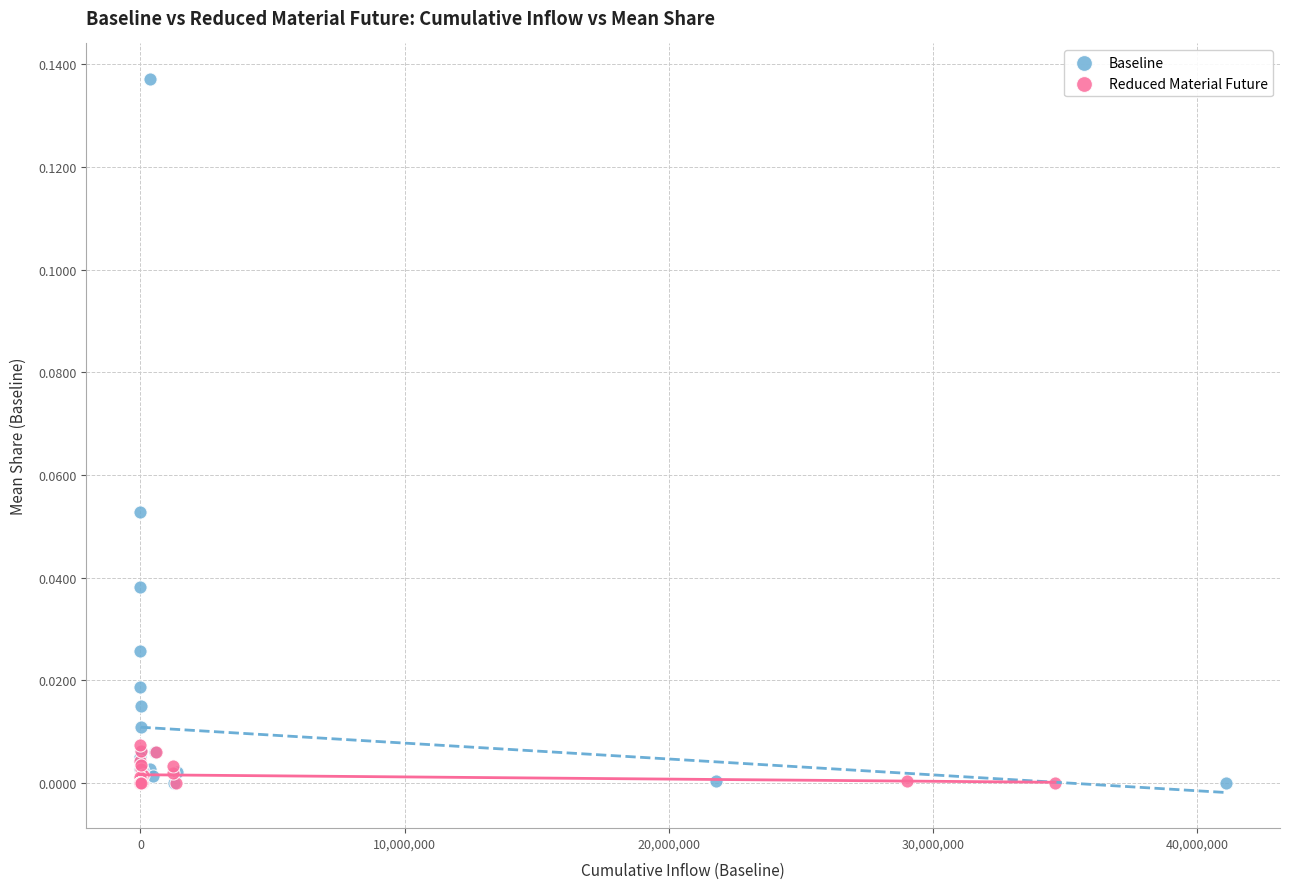

Which series has the largest Y range (max minus min)?

Baseline